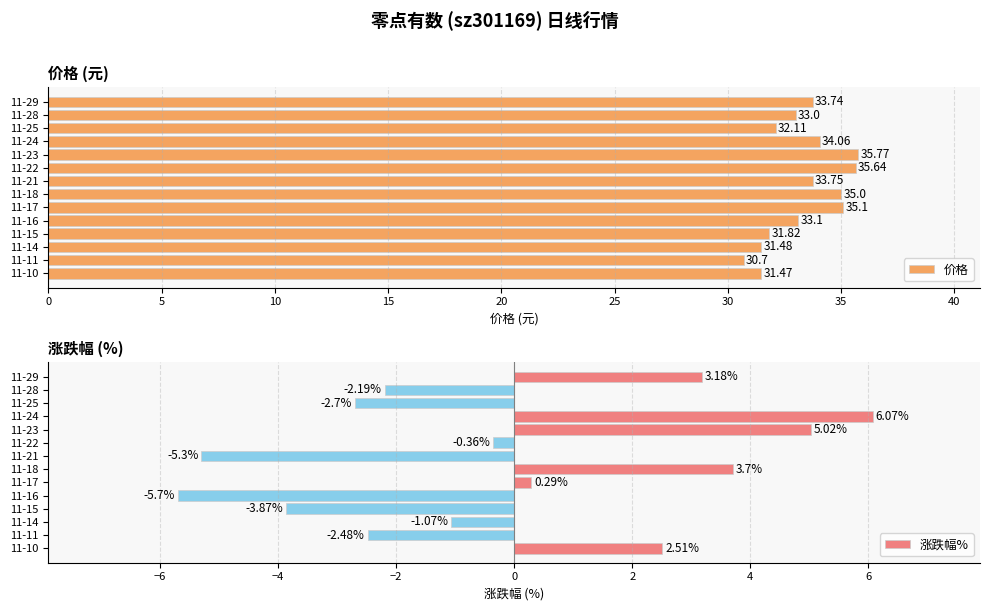

What is the difference between the maximum and minimum values in the 价格 series?

5.1